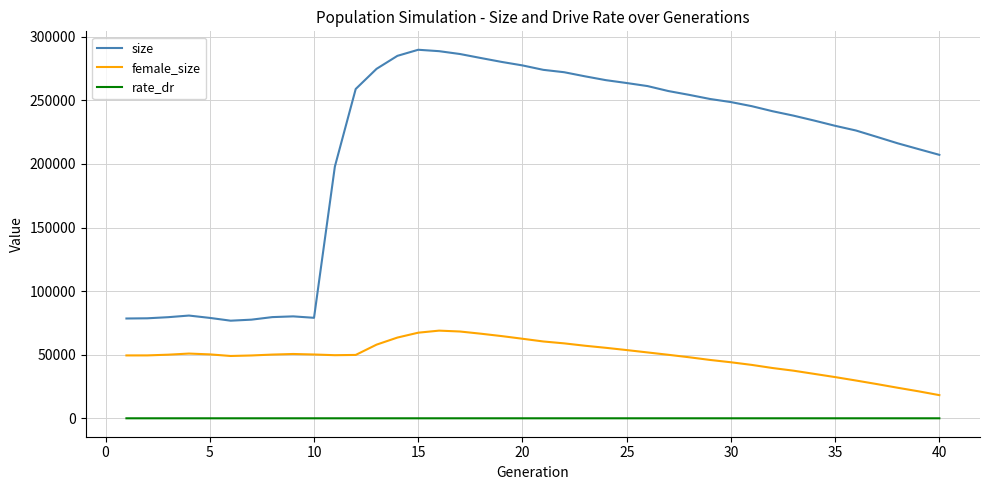

What is the highest value of the female_size series?

68926.0